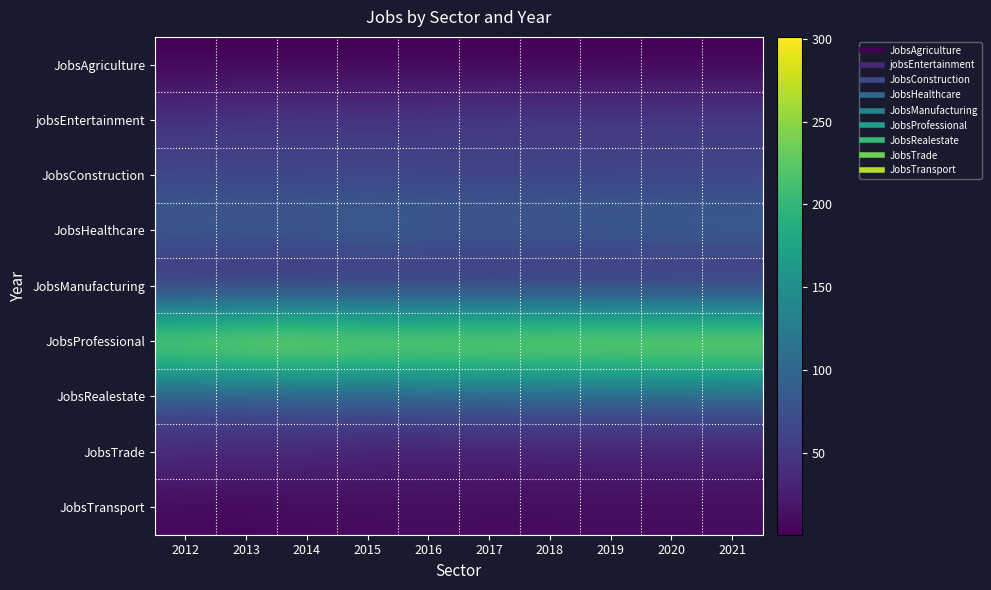

What is the maximum value shown in the chart?

301